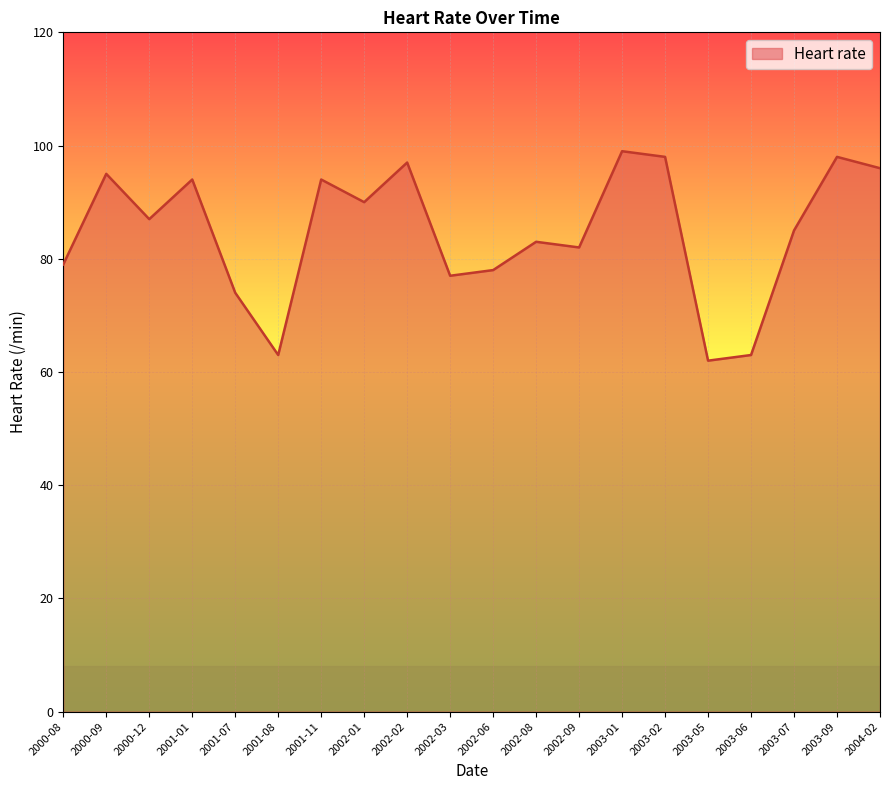

Which has a higher value, 2001-08 or 2003-01?

2003-01